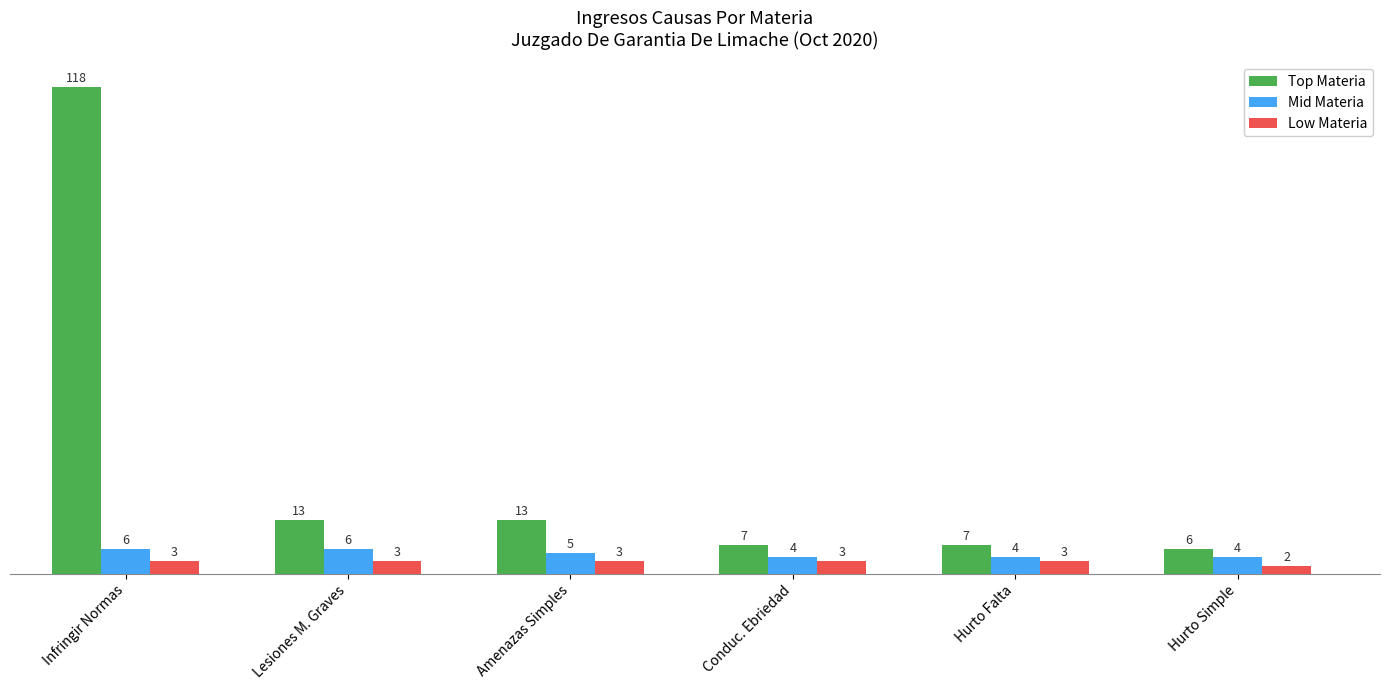

Rank the series by their maximum value, from lowest to highest.

Low Materia, Mid Materia, Top Materia